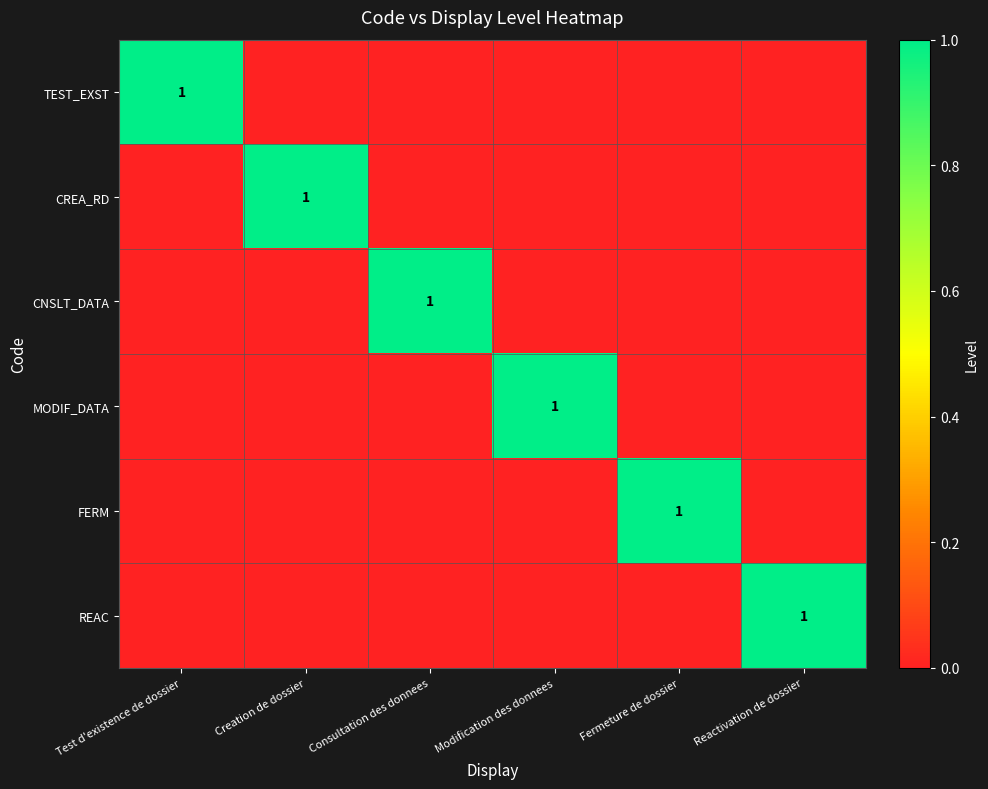

The value of CREA_RD at Consultation des donnees is 1. True or false?

False